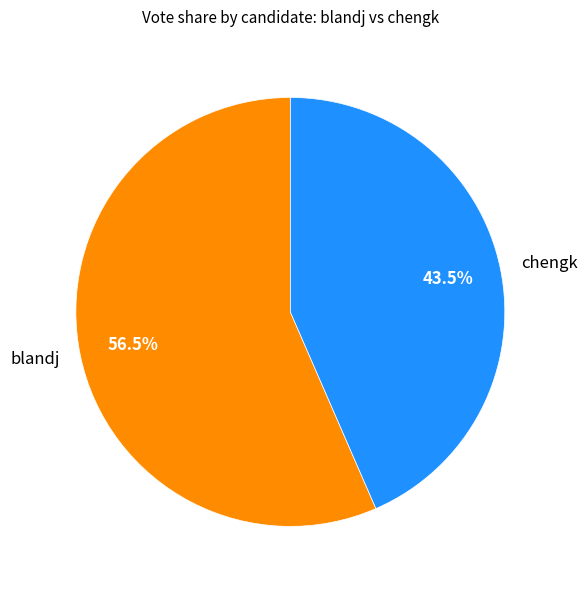

Which slice is the largest?

blandj